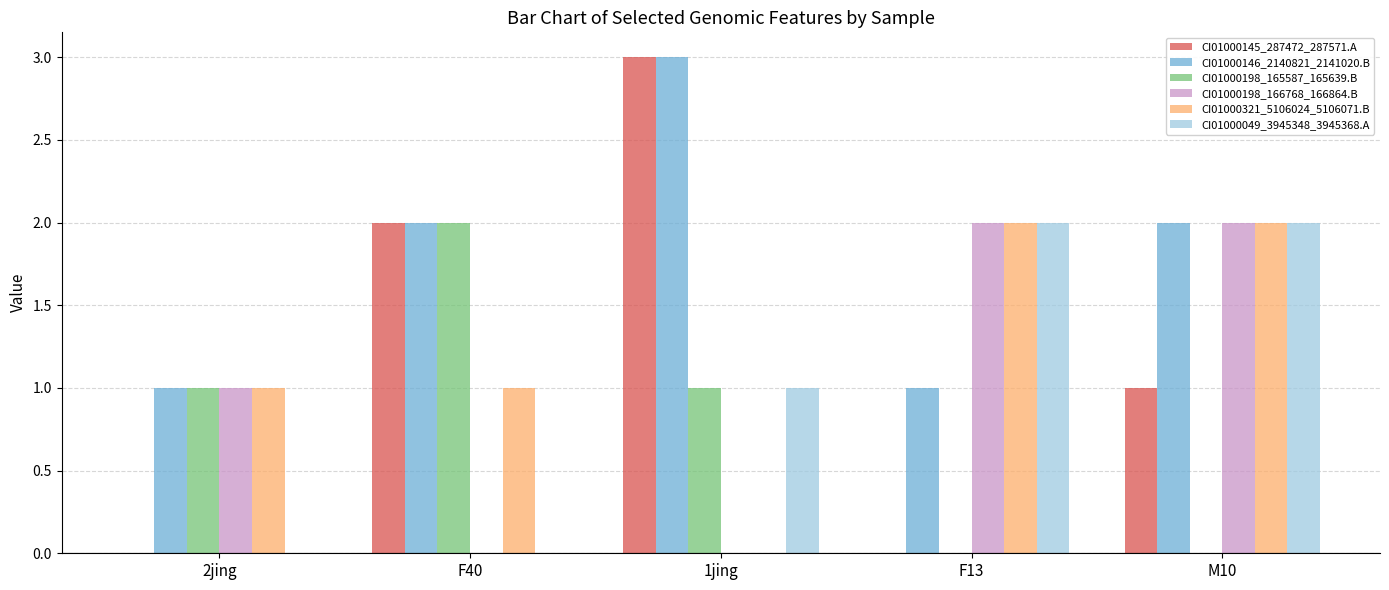

Is it true that CI01000049_3945348_3945368.A equals 0 at 2jing?

True